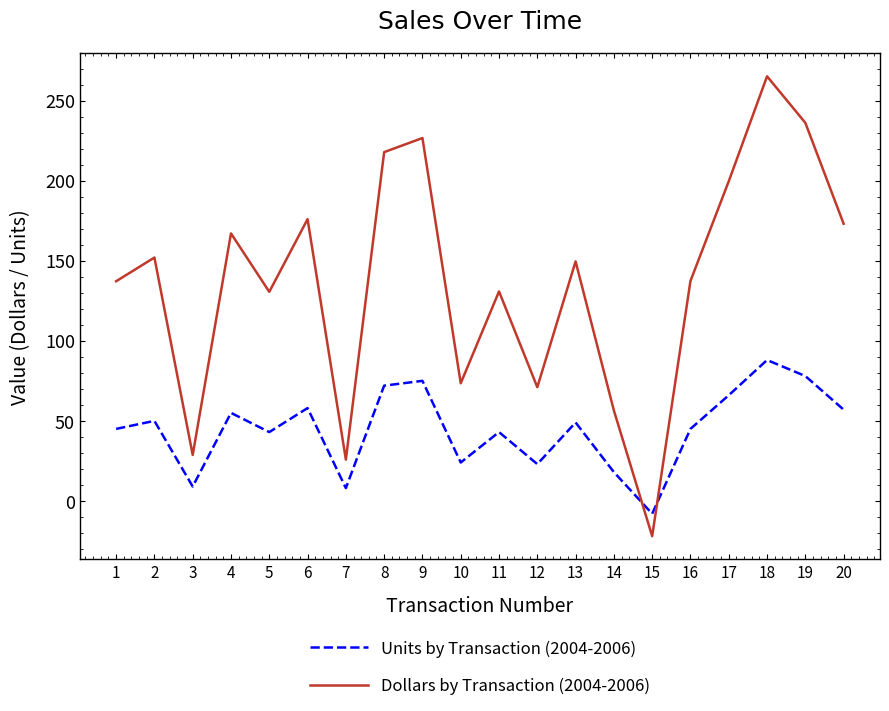

Where do Dollars by Transaction (2004-2006) and Units by Transaction (2004-2006) first cross each other?

14 and 15